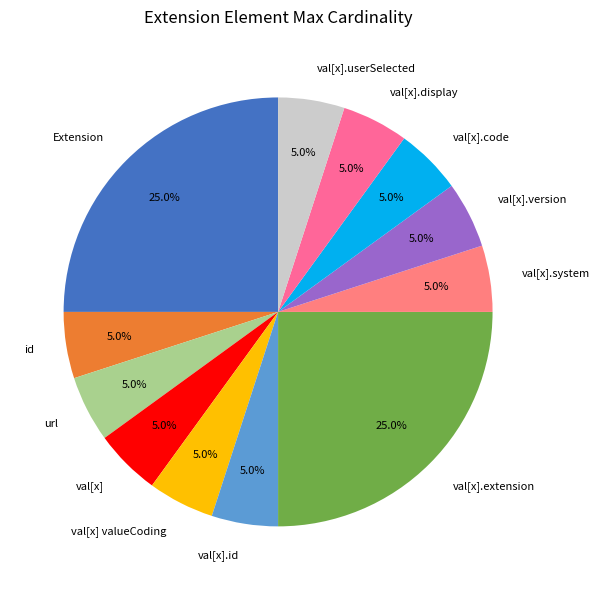

Does any single category account for the majority?

No